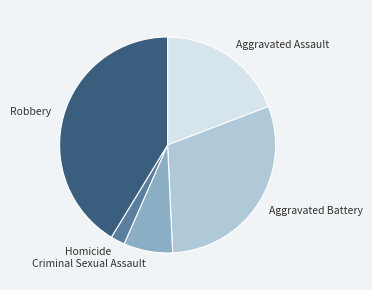

Is the sum of Aggravated Battery and Robbery greater than half?

Yes